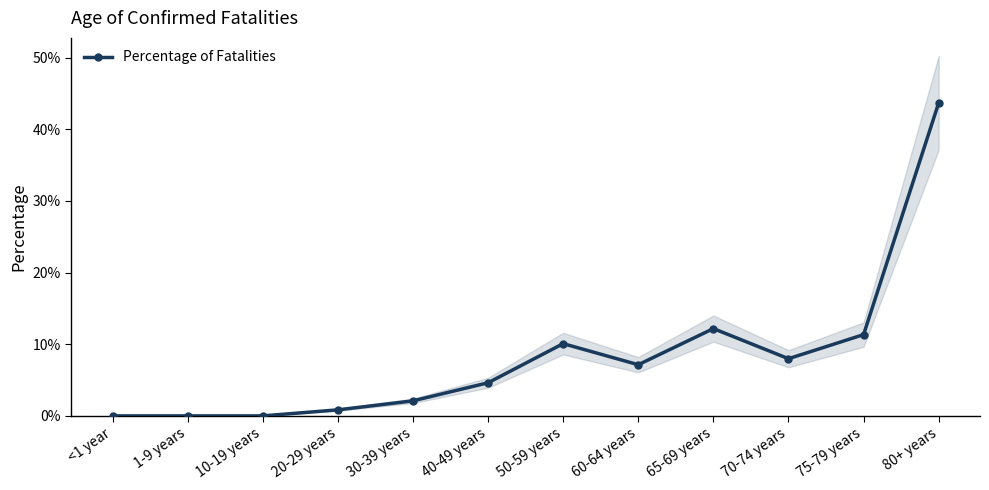

The chart shows a value of -0.2 at 1-9 years. True or false?

False